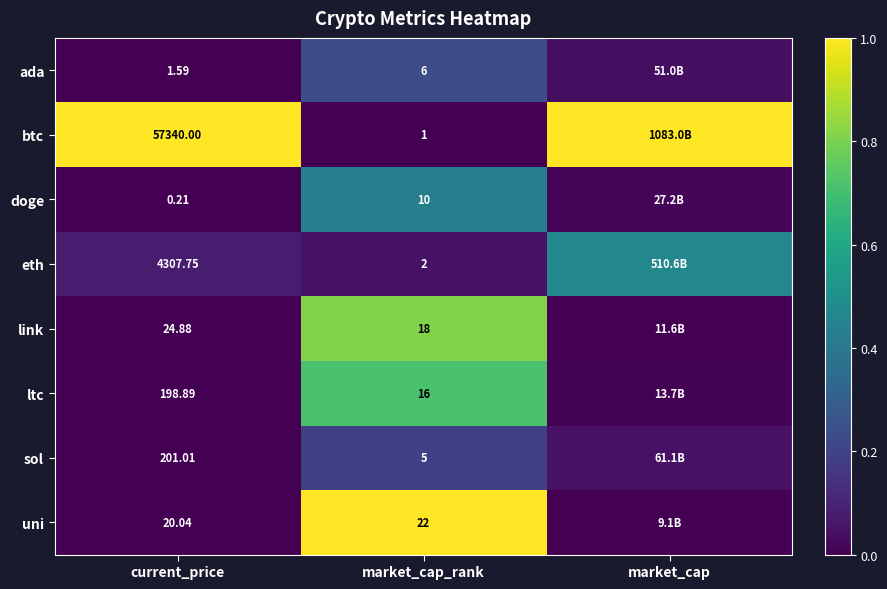

At market_cap_rank, list the series in order from largest to smallest.

uni, link, ltc, doge, ada, sol, eth, btc